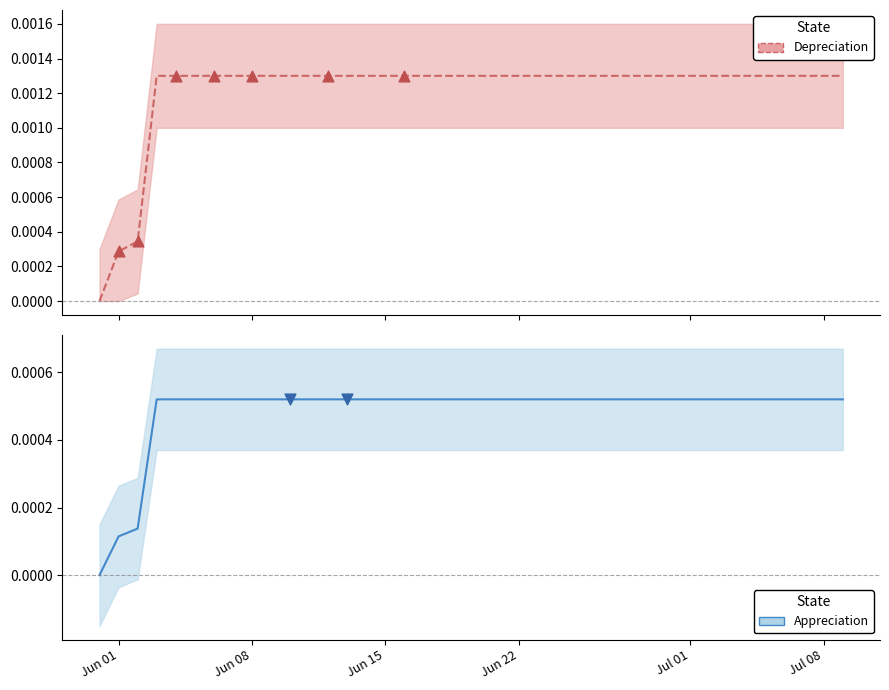

At which category is the sum across all series the highest?

Jun 22